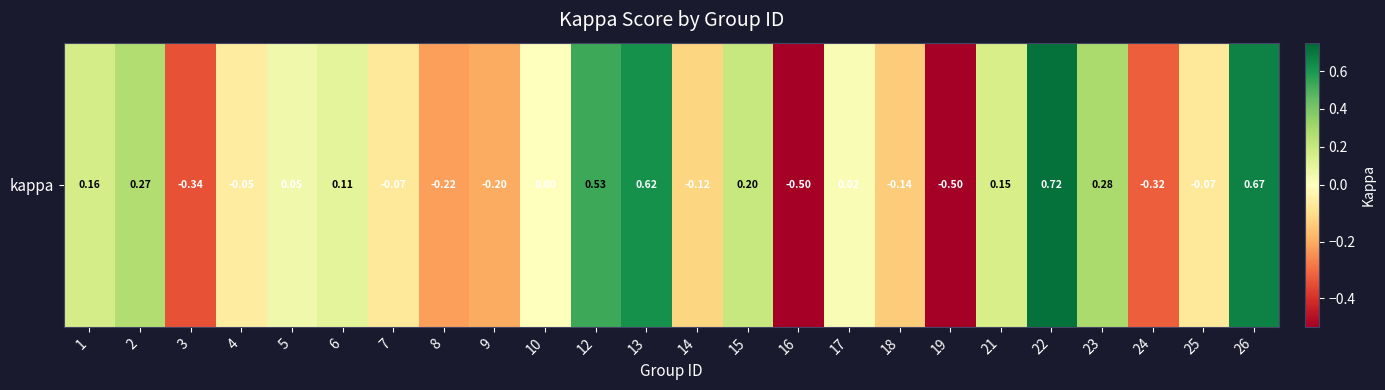

Count the number of values greater than 0.

12